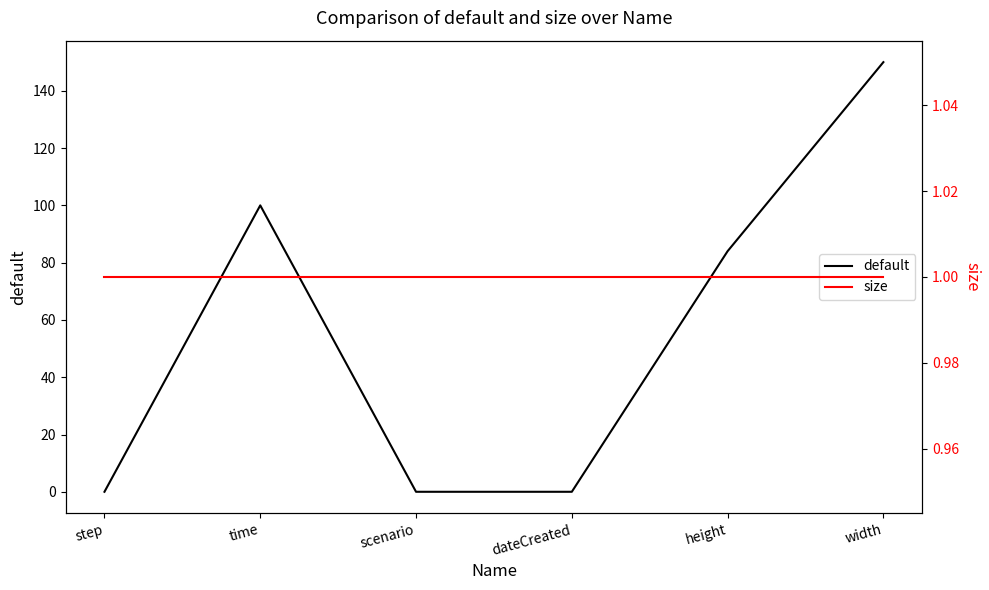

What is the difference between the highest and lowest values at dateCreated?

1